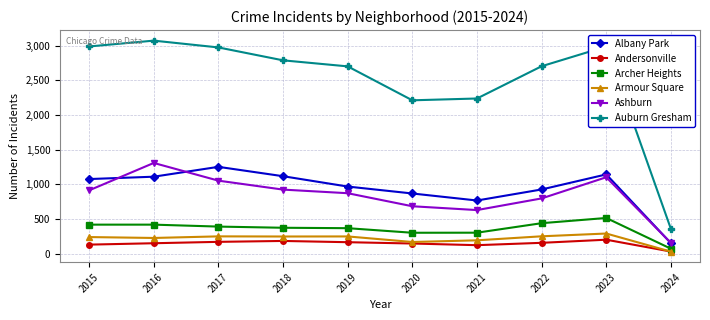

Is it true that Armour Square equals 227 at 2016?

True